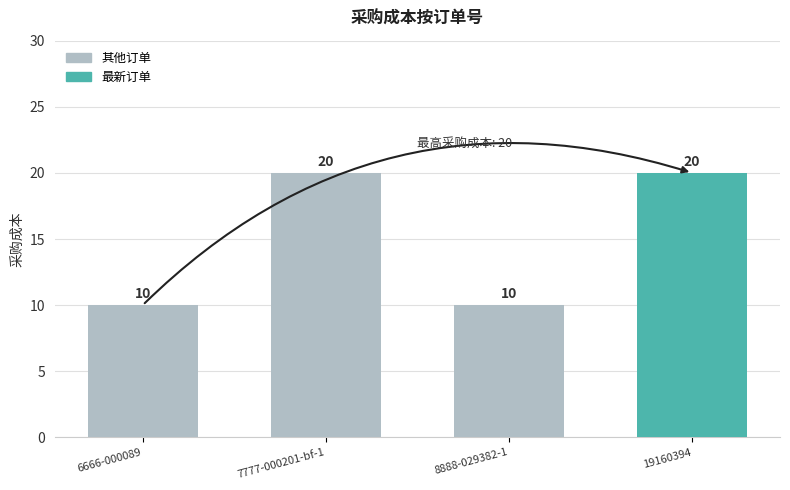

Between 8888-029382-1 and 19160394, which is larger?

19160394